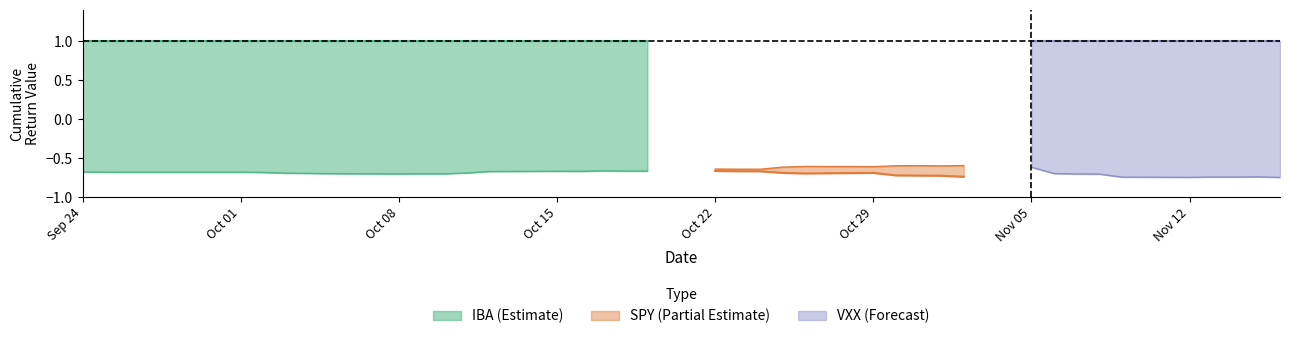

Is the value of VXX at 34 greater than the value of IBA at 21?

No